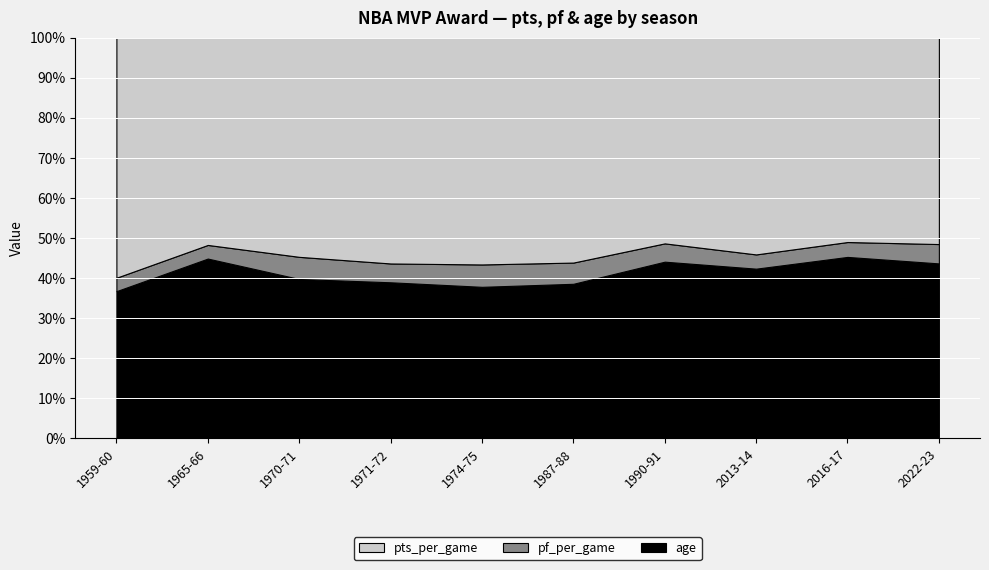

Reading left to right, extract all data points from this chart.

pts_per_game: 1959-60=37.6	1965-66=33.5	1970-71=31.7	1971-72=34.8	1974-75=34.5	1987-88=35.0	1990-91=31.5	2013-14=32.0	2016-17=31.6	2022-23=33.1
pf_per_game: 1959-60=2.1	1965-66=2.2	1970-71=3.2	1971-72=2.9	1974-75=3.4	1987-88=3.3	1990-91=2.8	2013-14=2.1	2016-17=2.3	2022-23=3.1
age: 1959-60=23.0	1965-66=29.0	1970-71=23.0	1971-72=24.0	1974-75=23.0	1987-88=24.0	1990-91=27.0	2013-14=25.0	2016-17=28.0	2022-23=28.0